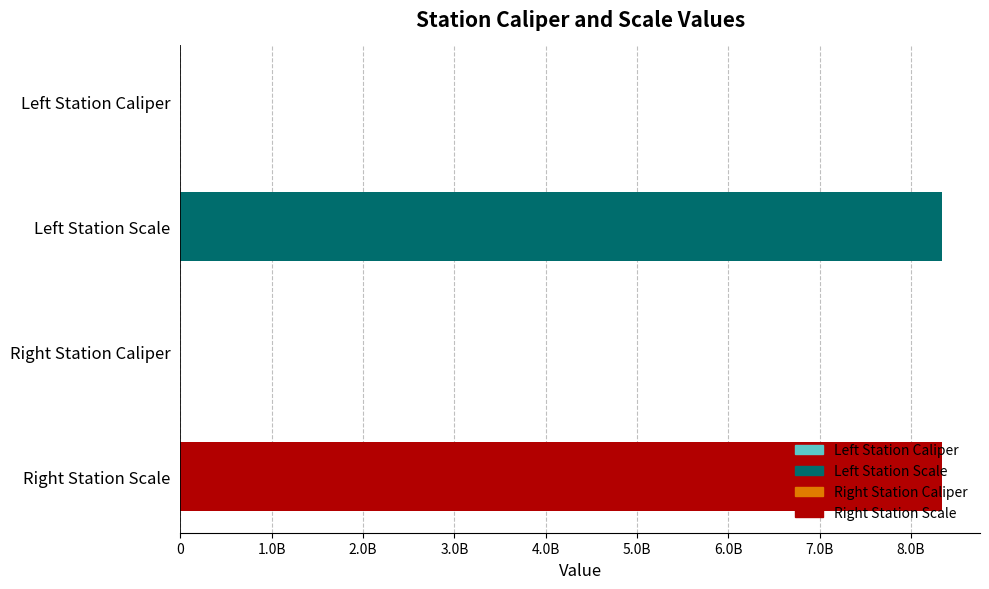

Are the bars horizontal?

Yes